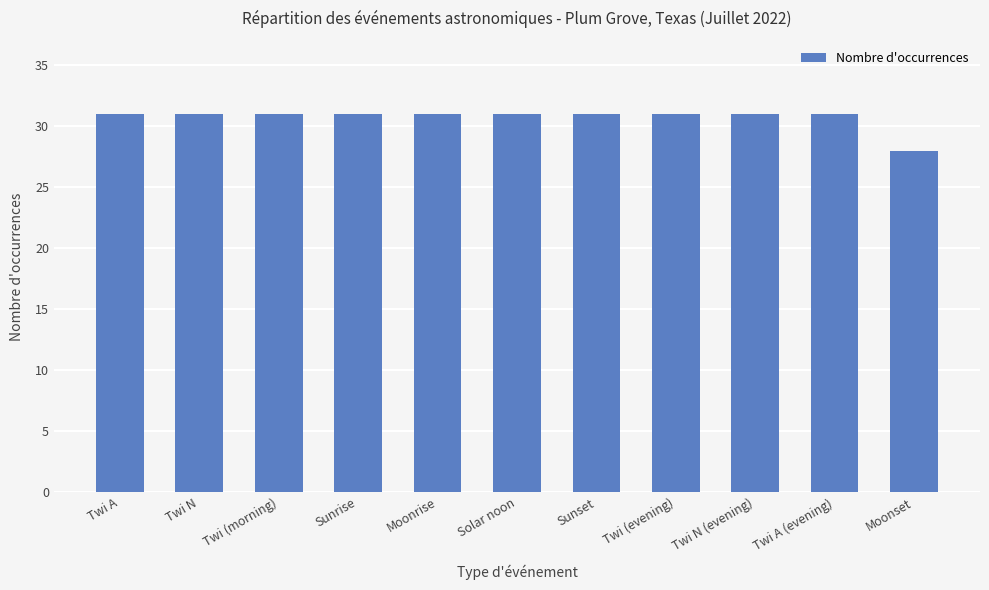

What is the maximum value shown in the chart?

31